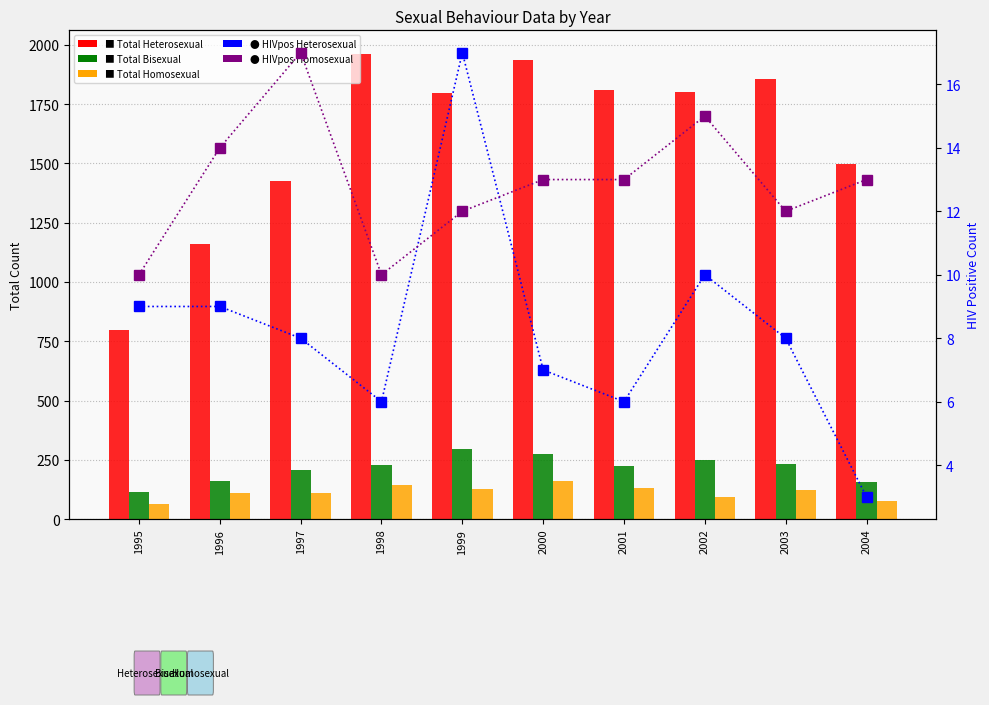

Is the value of Total Heterosexual at 1996 greater than the value of Total Homosexual at 2001?

Yes